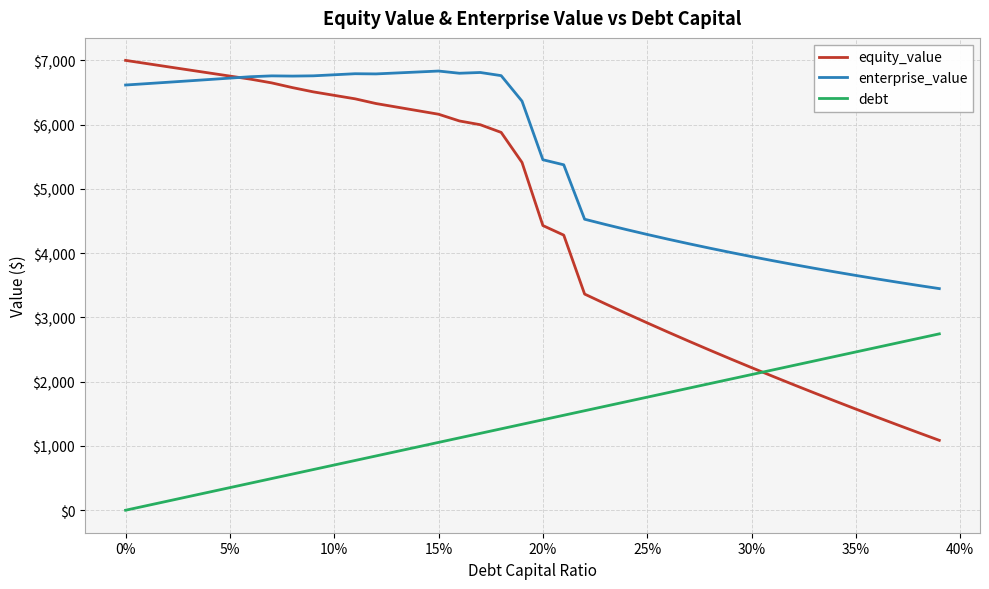

How many times do enterprise_value and equity_value cross each other?

1